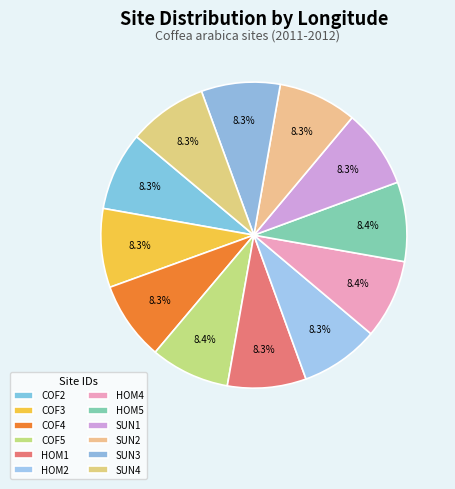

How many segments does this pie chart have?

12